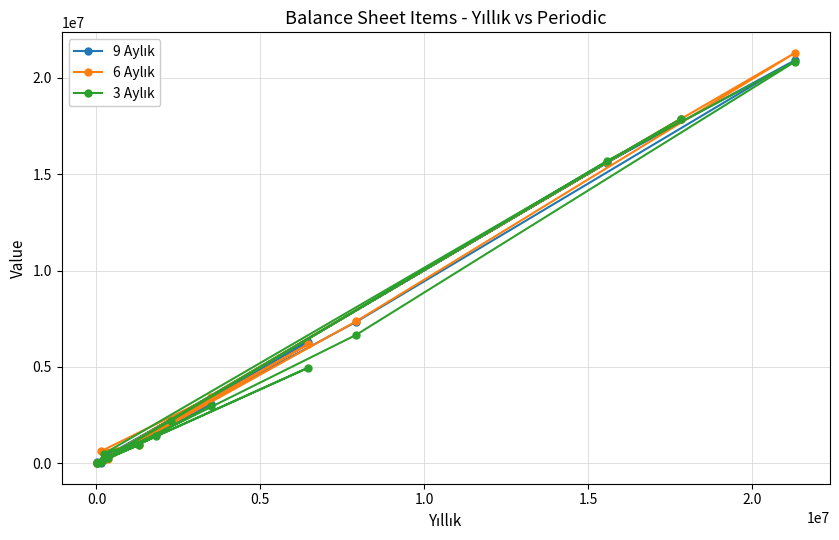

At how many categories does at least one series exceed 10473738?

3